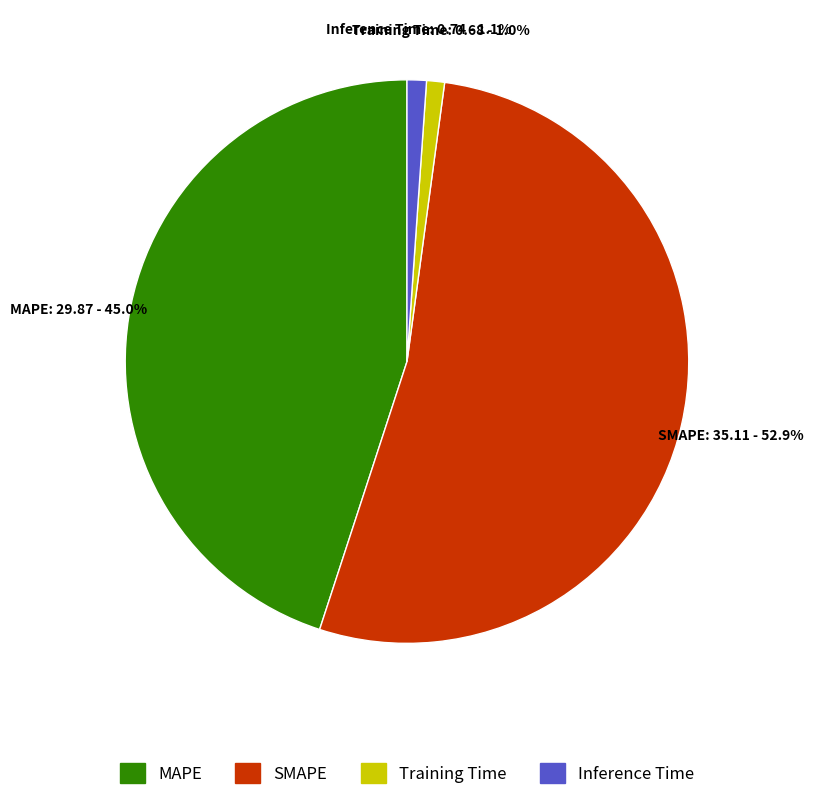

How many segments does this pie chart have?

4